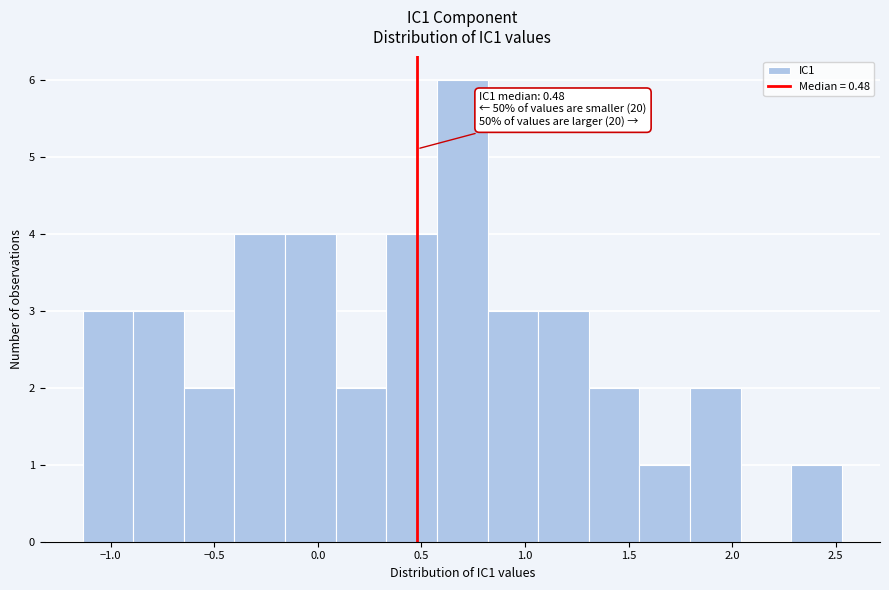

Over which range of the x-axis is the bar tallest?

0.60 to 0.80